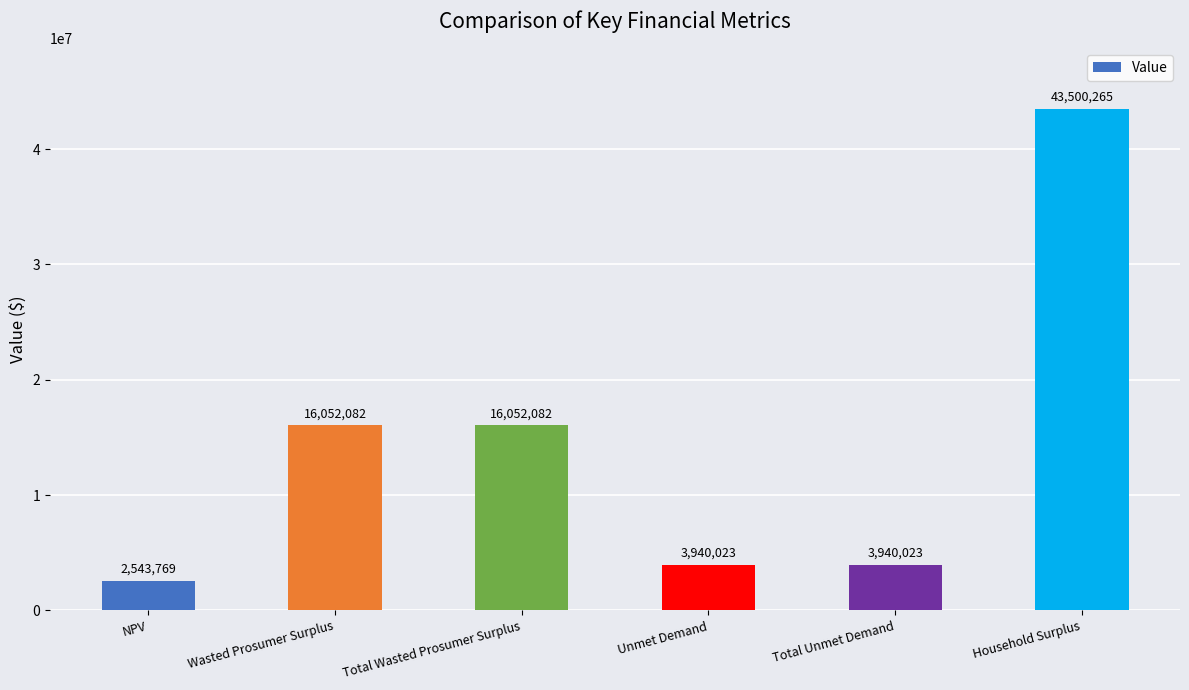

What is the difference between the maximum and minimum values?

40956495.7